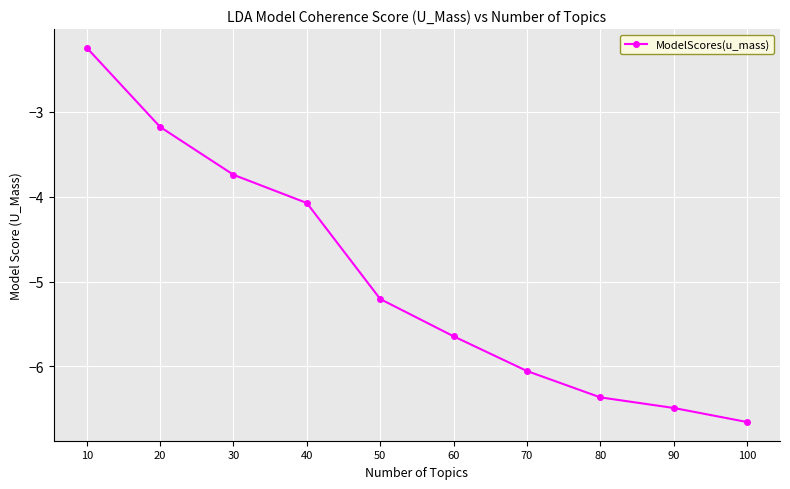

What is the sum of all values?

-49.6